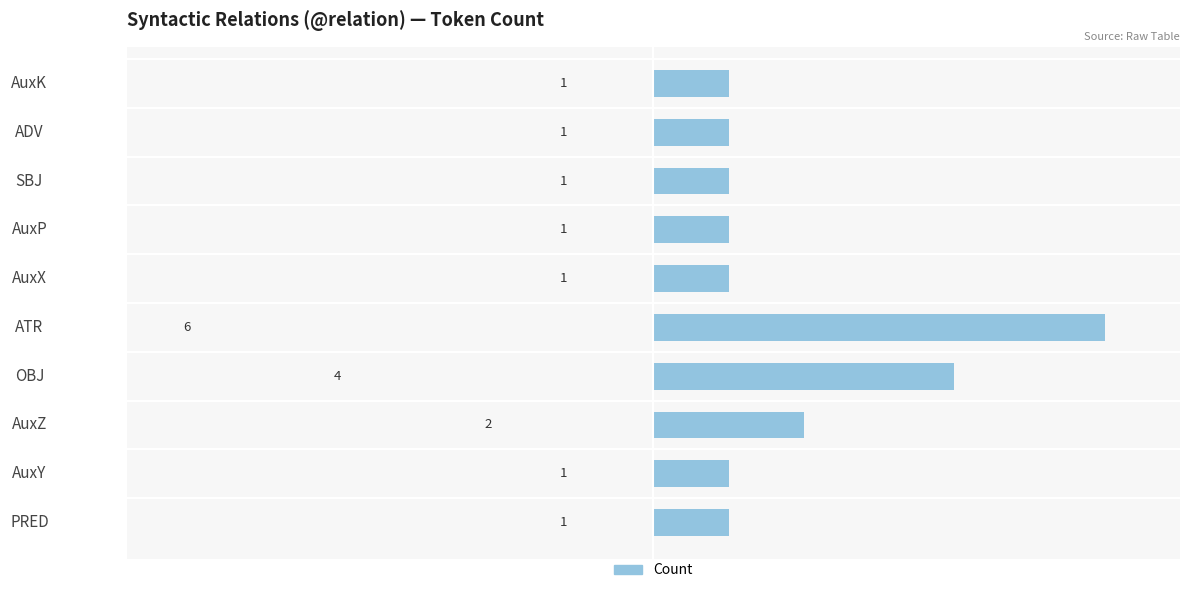

What is the ratio of the value at ADV to the value at AuxZ?

0.5